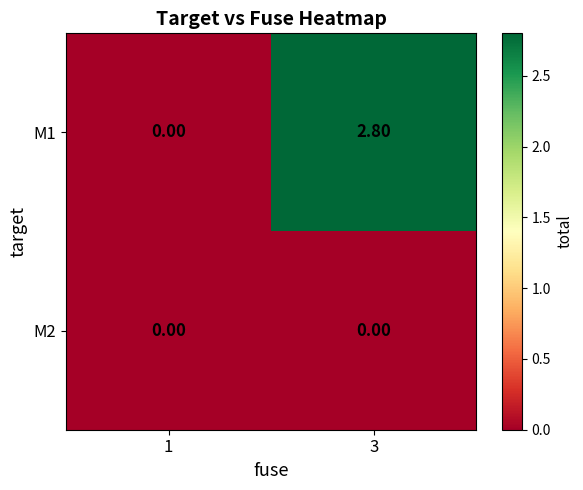

At which category does the chart reach its peak across all series?

3